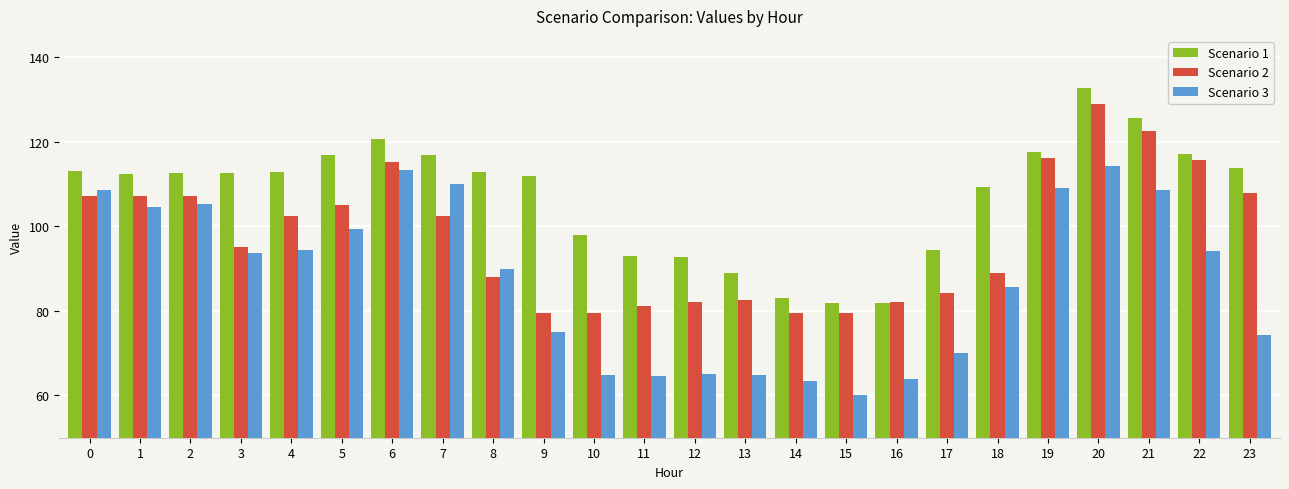

The value of Scenario 3 at 20 is 114.3. True or false?

True